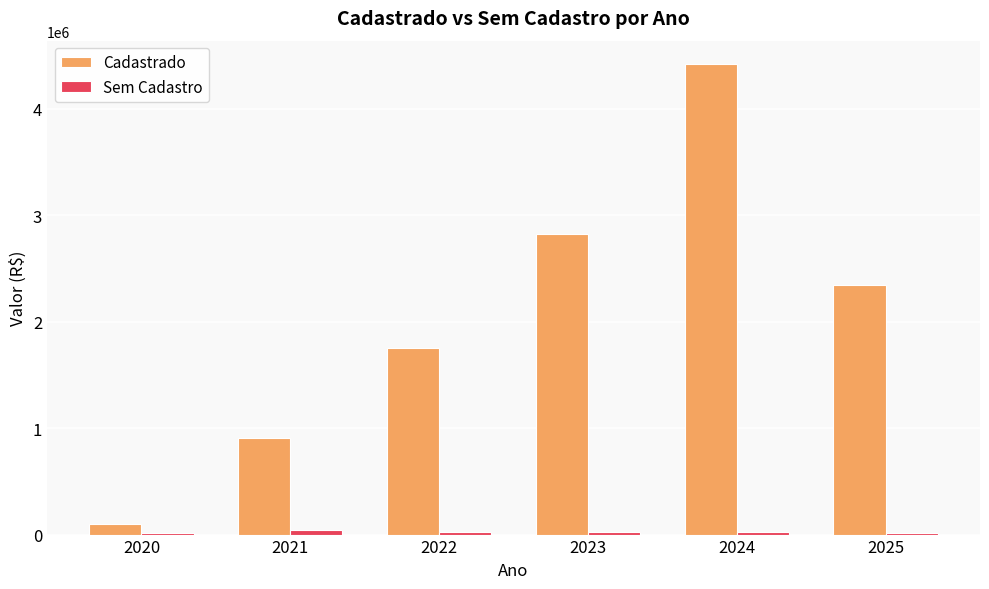

The value of Cadastrado at 2023 is 3964808.5. True or false?

False